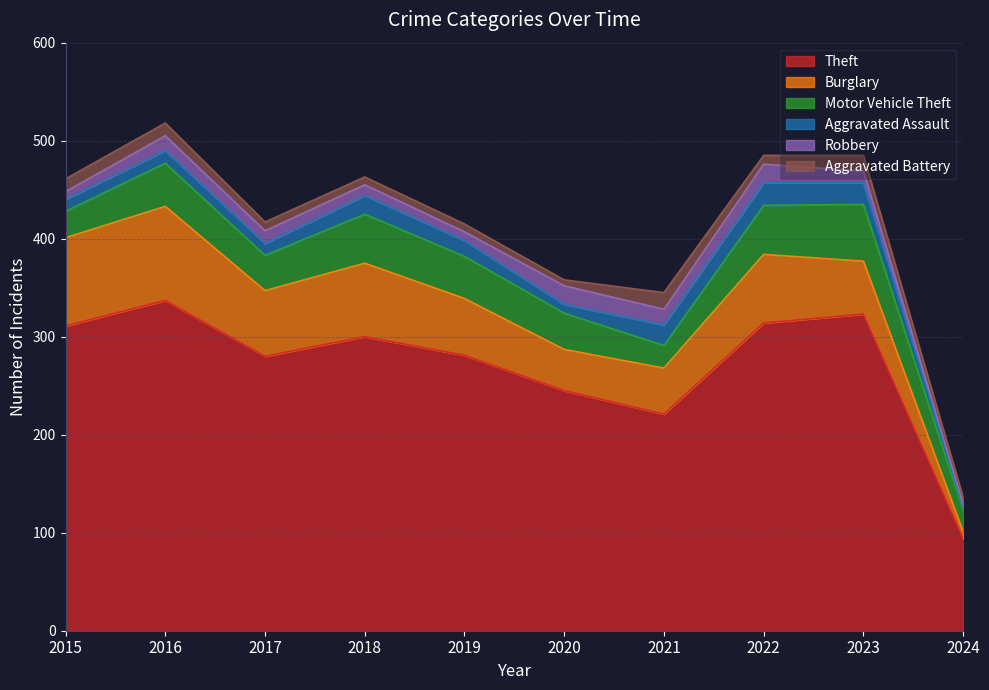

What is the difference between the second highest and second lowest values in the Aggravated Assault series?

13